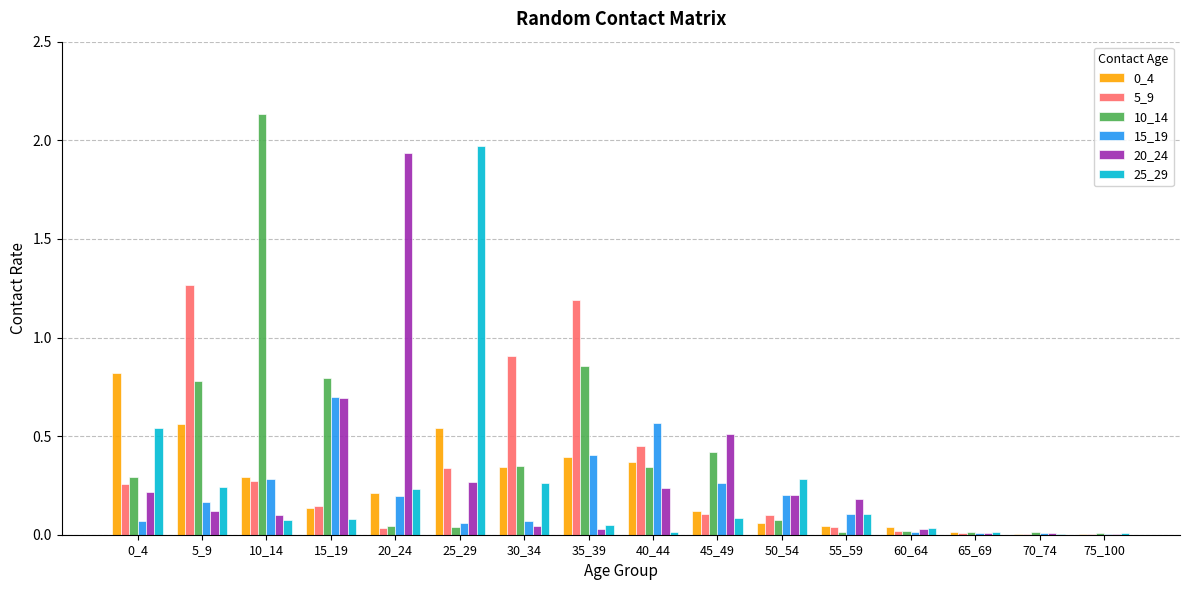

What is the total value across all series at 0_4?

2.2